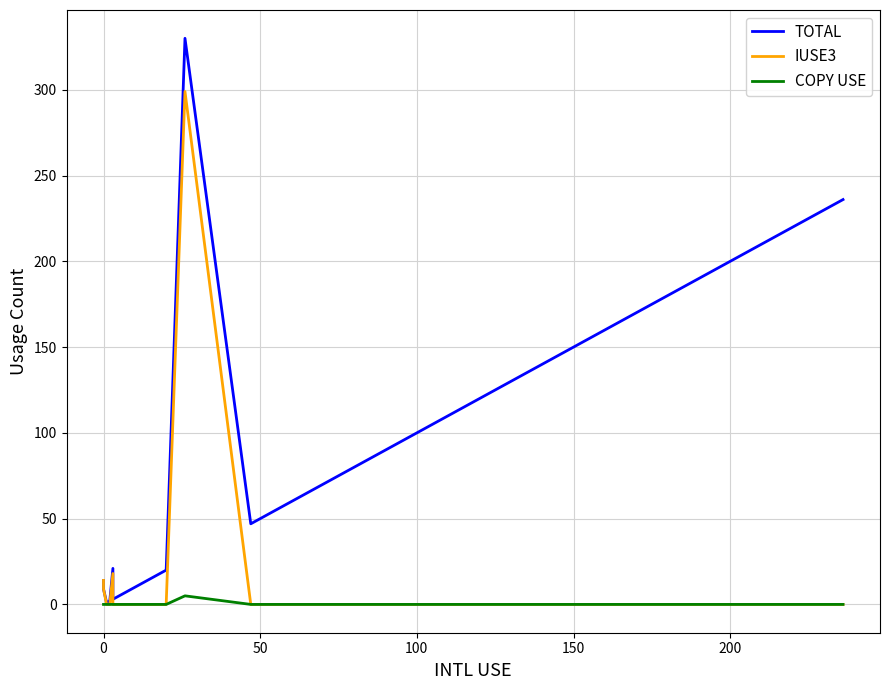

Which series has the largest range (max minus min)?

TOTAL